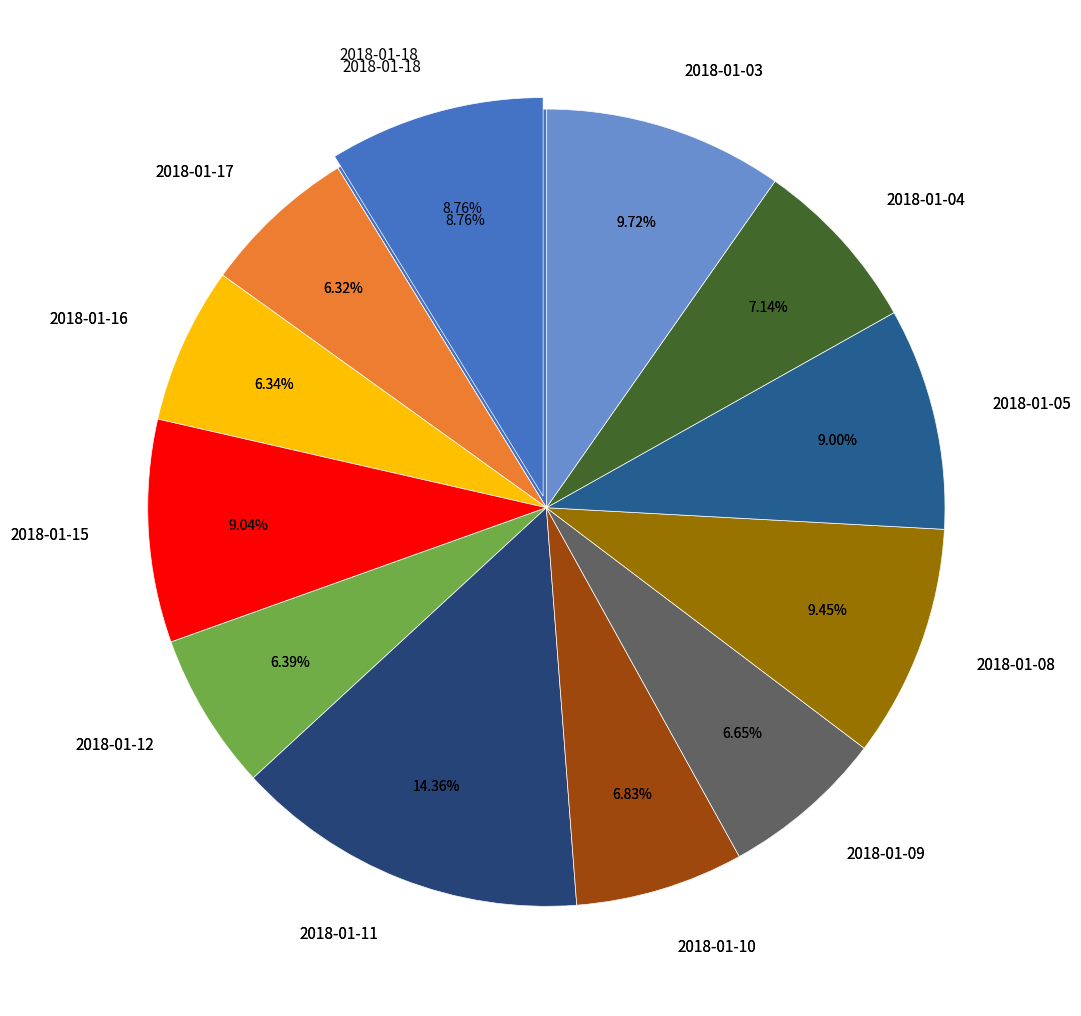

To the nearest percent, what percentage of the pie is 2018-01-05?

9%